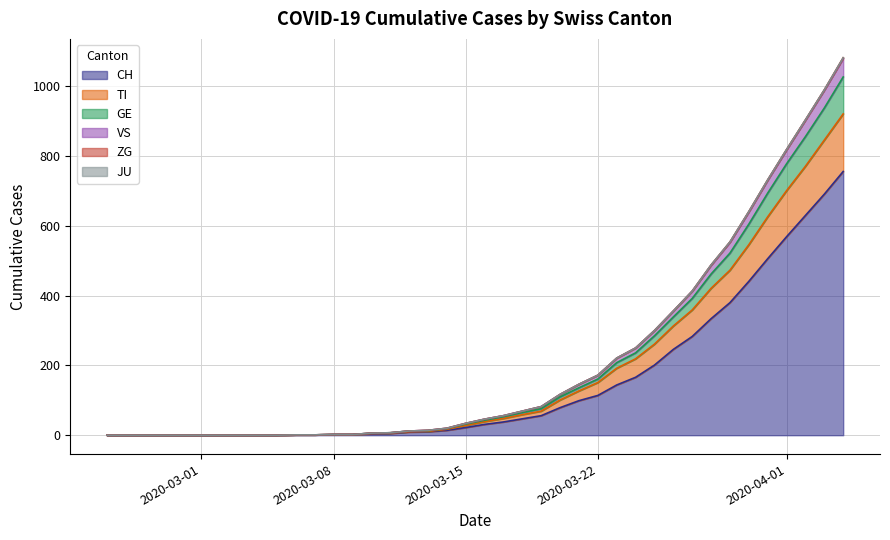

What is the highest value of the CH series?

756